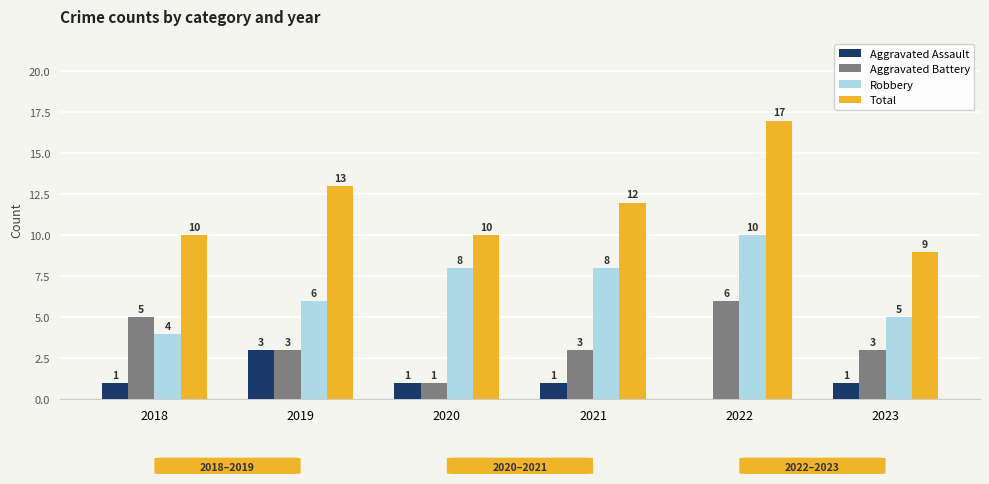

At which category is the sum across all series the highest?

2022